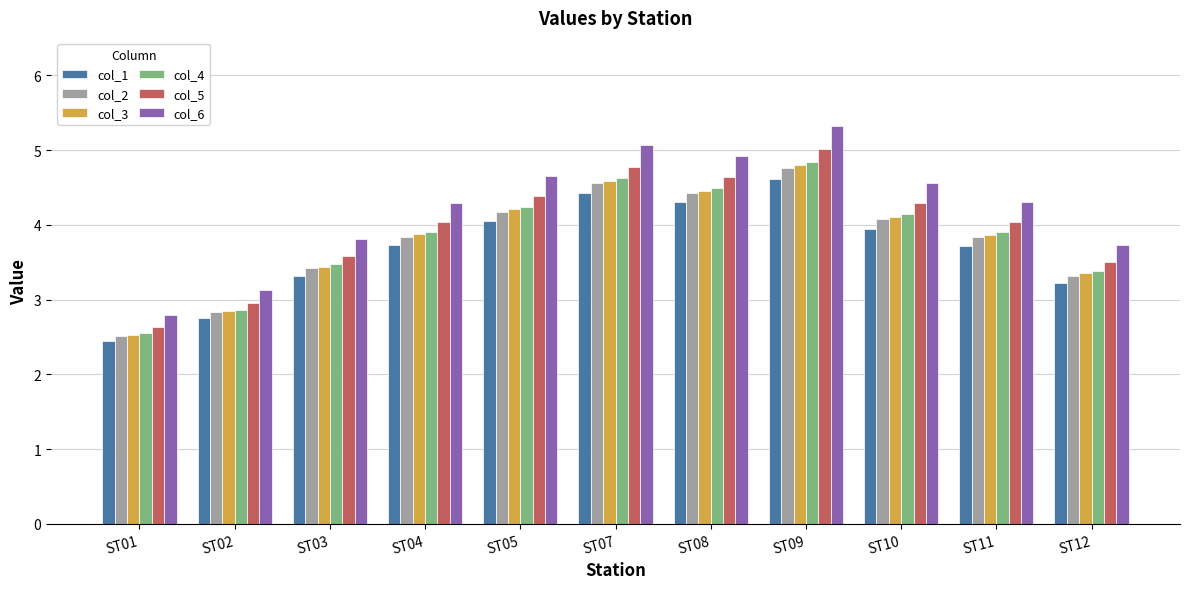

What value does the col_1 series have at ST01?

2.4